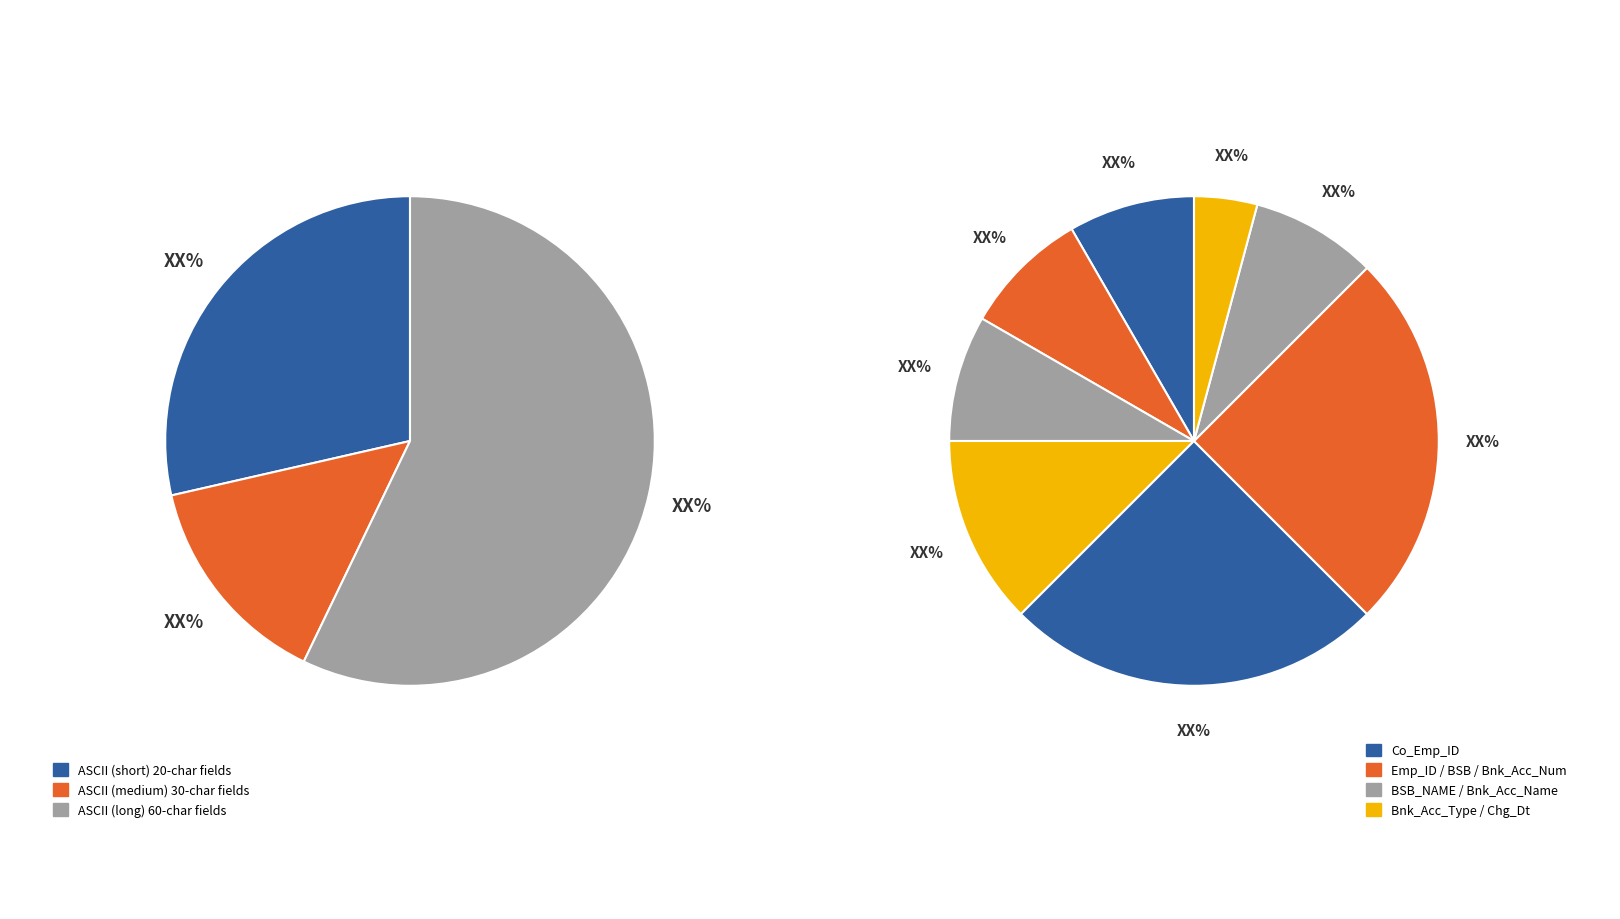

Does BSB represent more than half of the total?

No